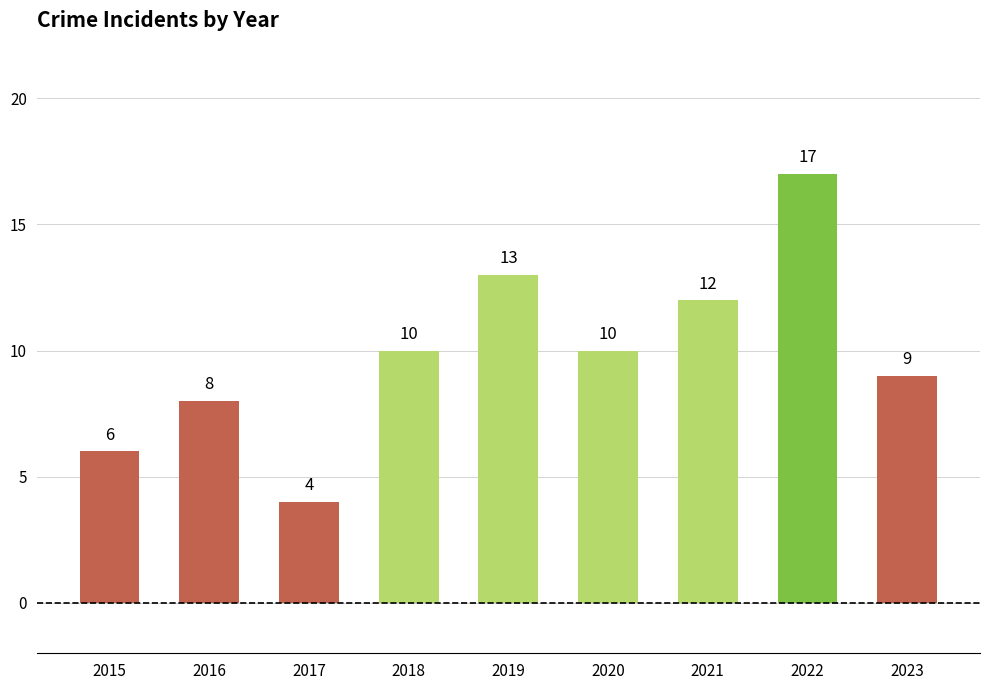

What is the maximum value shown in the chart?

17